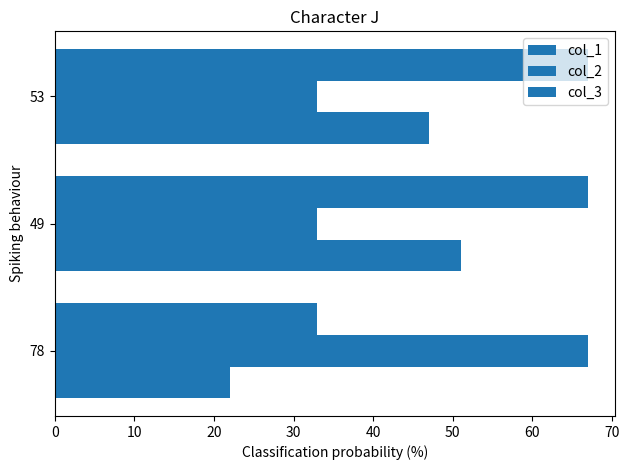

How many values in the col_3 series are below 67?

1